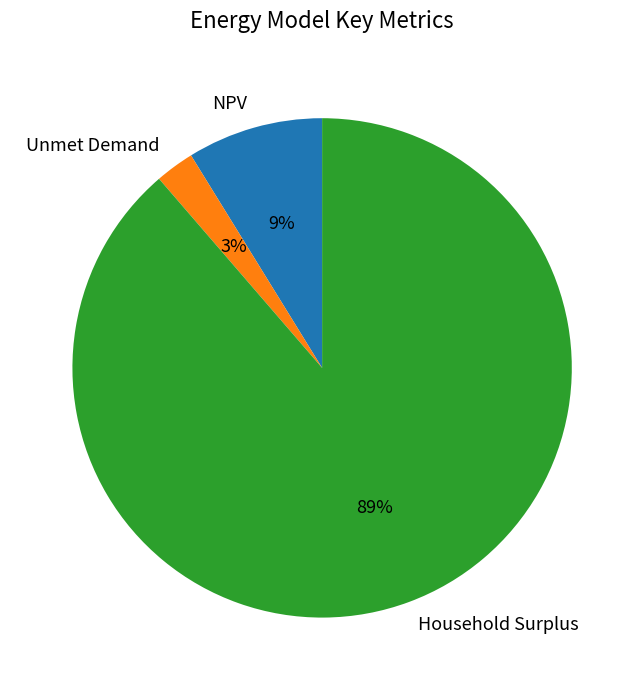

How many slices are in this pie chart?

3